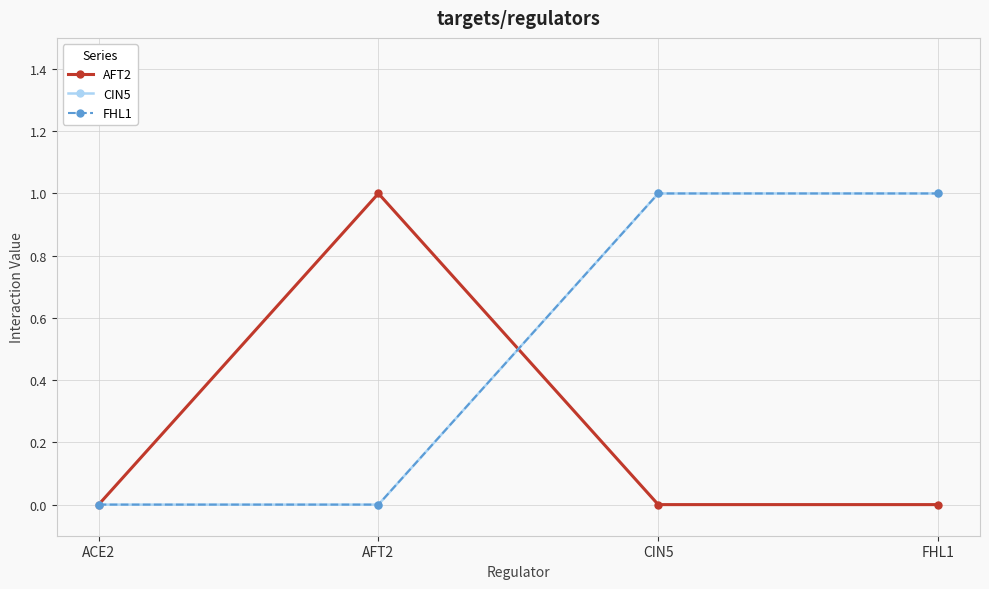

Reading left to right, list all the values displayed in this chart.

AFT2: 0	1	0	0
CIN5: 0	0	1	1
FHL1: 0	0	1	1